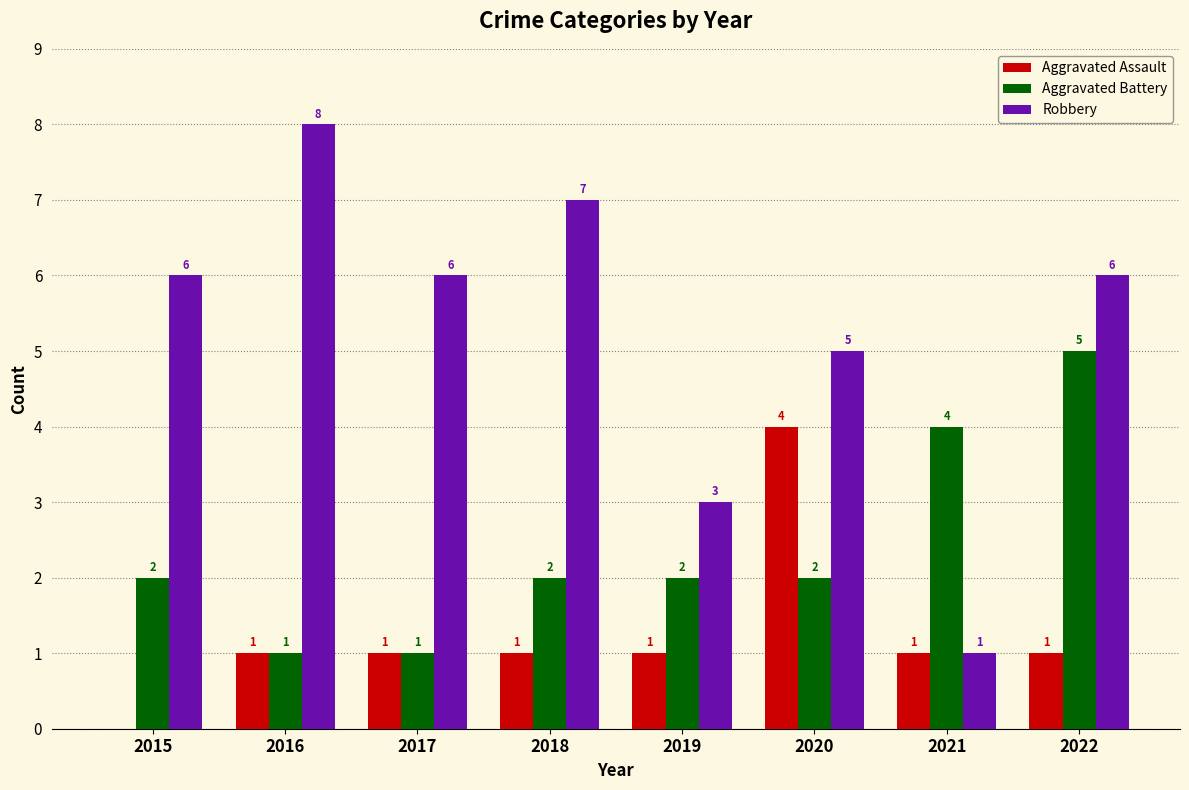

What is the average value of the Robbery series?

5